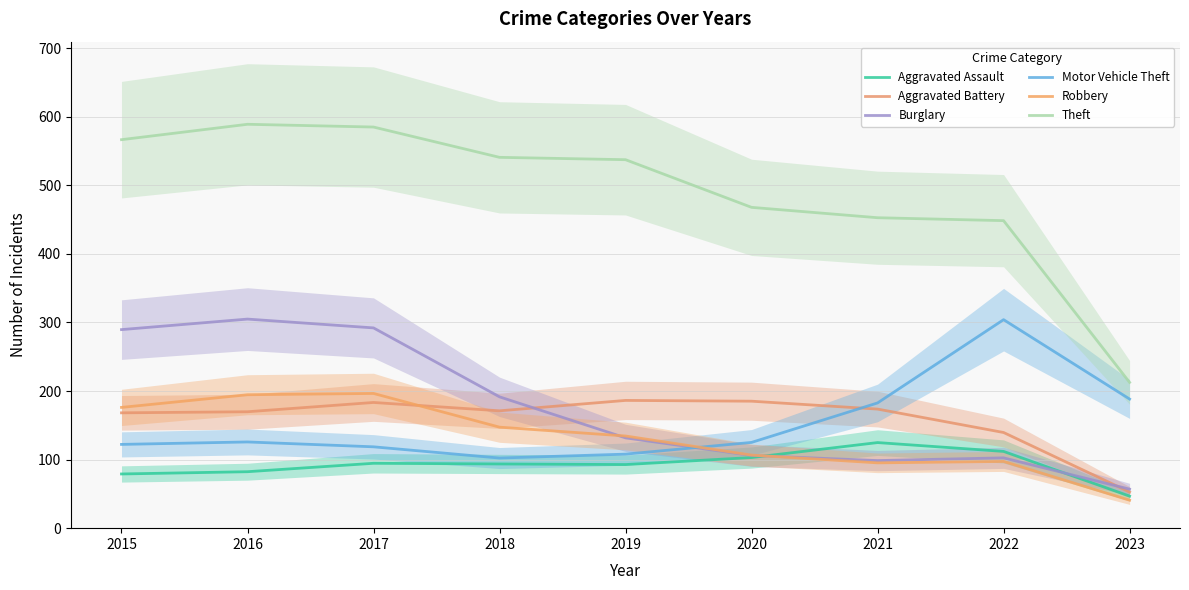

Reading left to right, what are all the values shown in this chart?

Aggravated Assault: 2015=79.1	2016=82.3	2017=94.6	2018=93.6	2019=92.8	2020=103.0	2021=124.8	2022=111.9	2023=46.7
Aggravated Battery: 2015=168.2	2016=169.8	2017=183.3	2018=171.2	2019=186.3	2020=185.2	2021=173.7	2022=139.5	2023=52.7
Burglary: 2015=289.6	2016=305.0	2017=292.1	2018=191.5	2019=131.7	2020=106.0	2021=98.6	2022=102.5	2023=56.9
Motor Vehicle Theft: 2015=122.2	2016=125.7	2017=118.6	2018=102.3	2019=108.0	2020=125.1	2021=182.7	2022=304.1	2023=188.3
Robbery: 2015=176.1	2016=194.6	2017=196.5	2018=147.3	2019=134.4	2020=106.6	2021=95.3	2022=97.4	2023=40.8
Theft: 2015=566.6	2016=589.1	2017=585.1	2018=540.9	2019=537.4	2020=467.9	2021=452.8	2022=448.5	2023=212.6